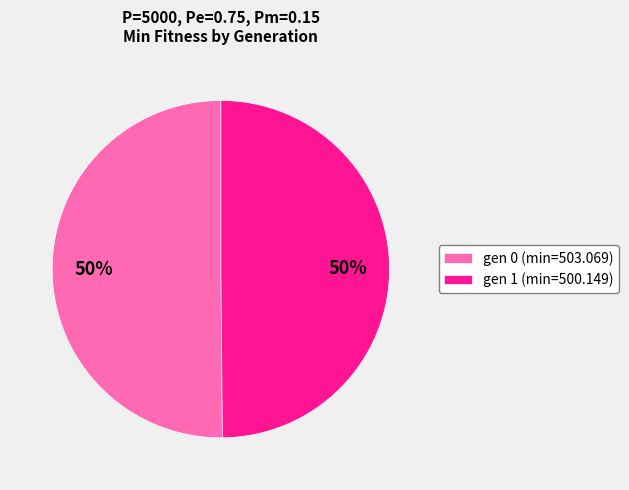

To the nearest percent, what is the average slice percentage?

50%